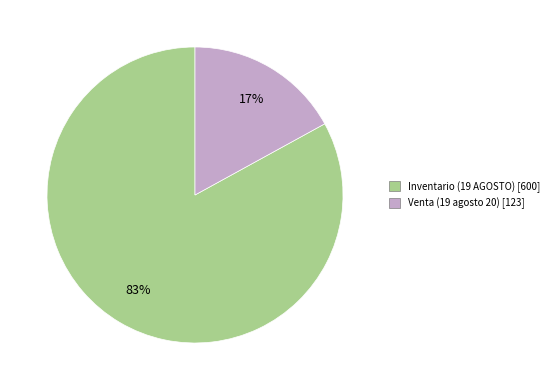

Which has a higher value, Venta (19 agosto 20) [123] or Inventario (19 AGOSTO) [600]?

Inventario (19 AGOSTO) [600]